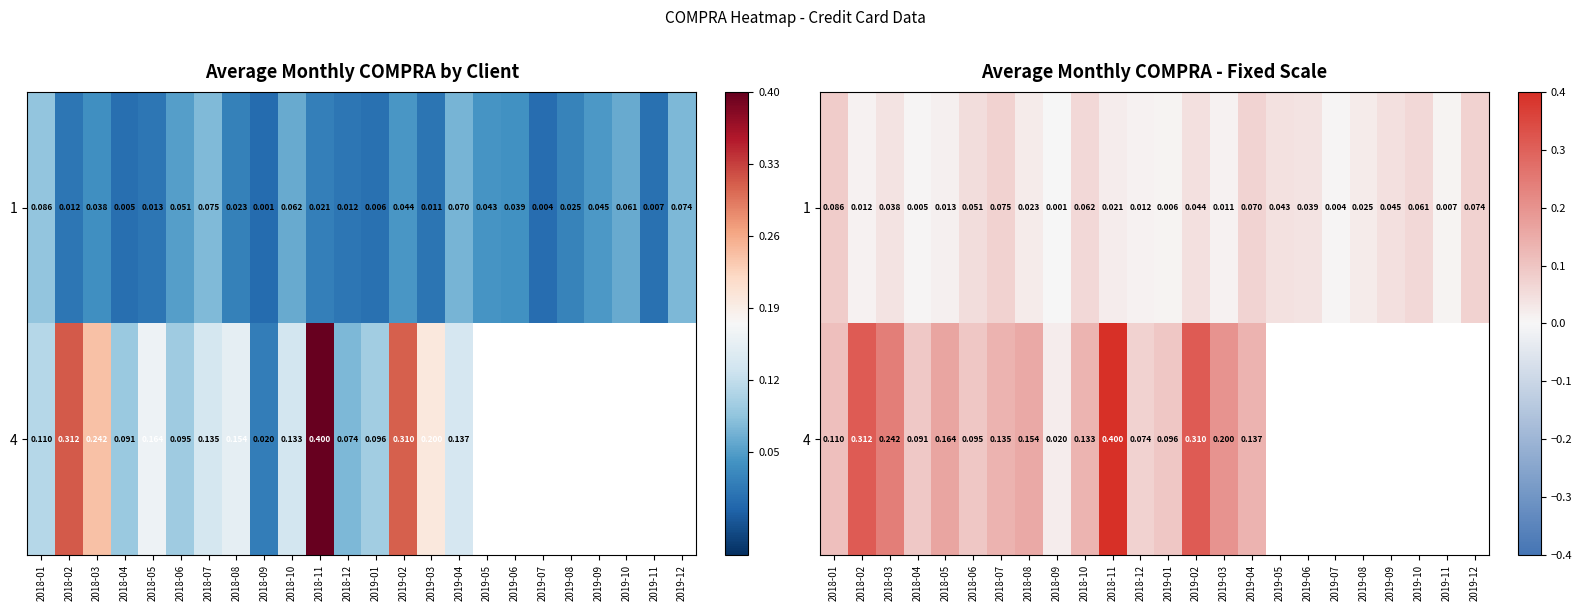

Which category has the highest value across all series?

2018-11